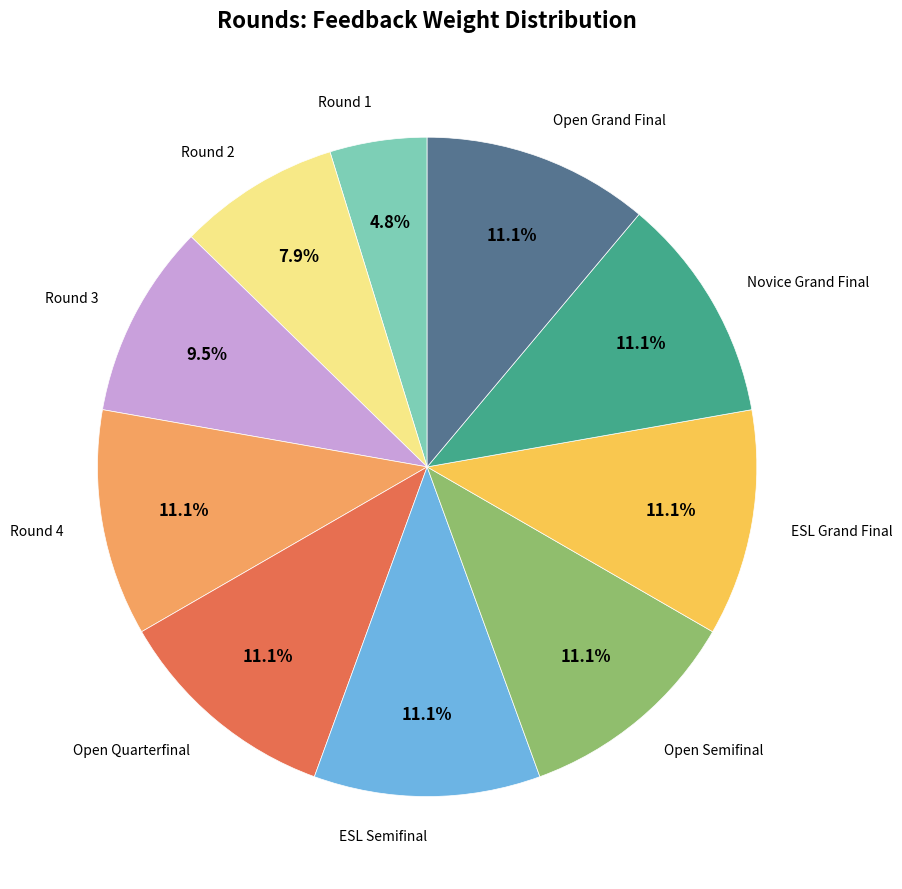

Count the number of slices in the pie.

10